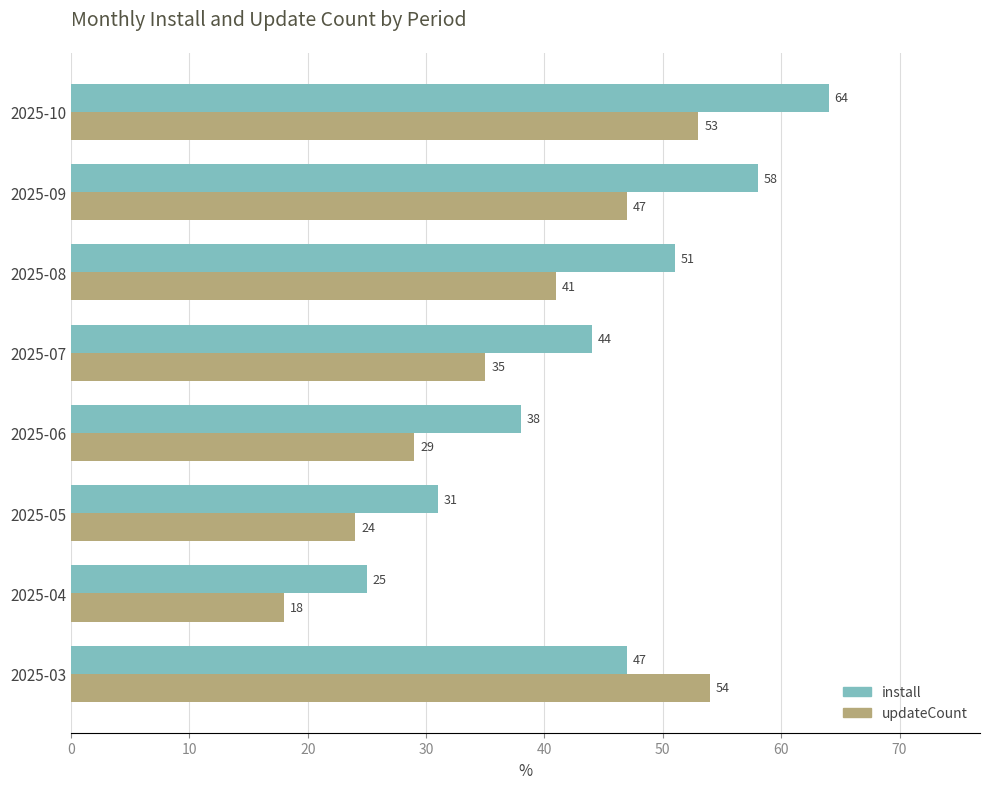

Rank the series by their maximum value, from lowest to highest.

updateCount, install